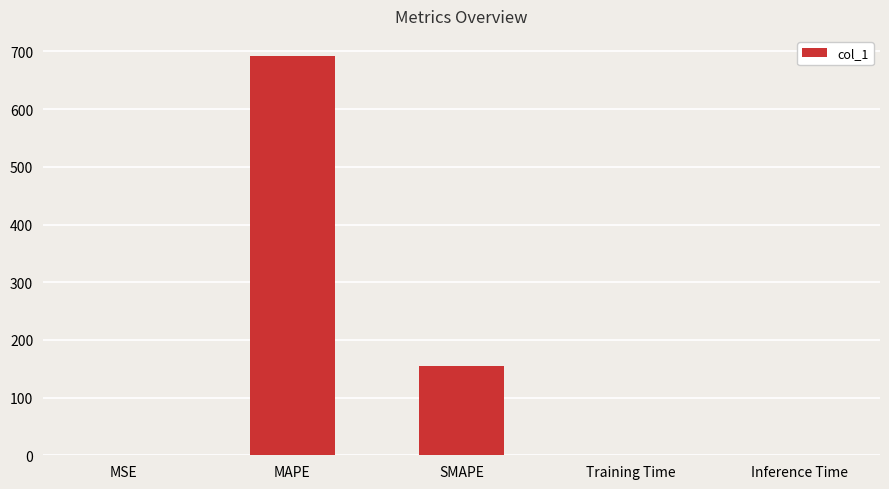

The value at SMAPE is 82.7. True or false?

False